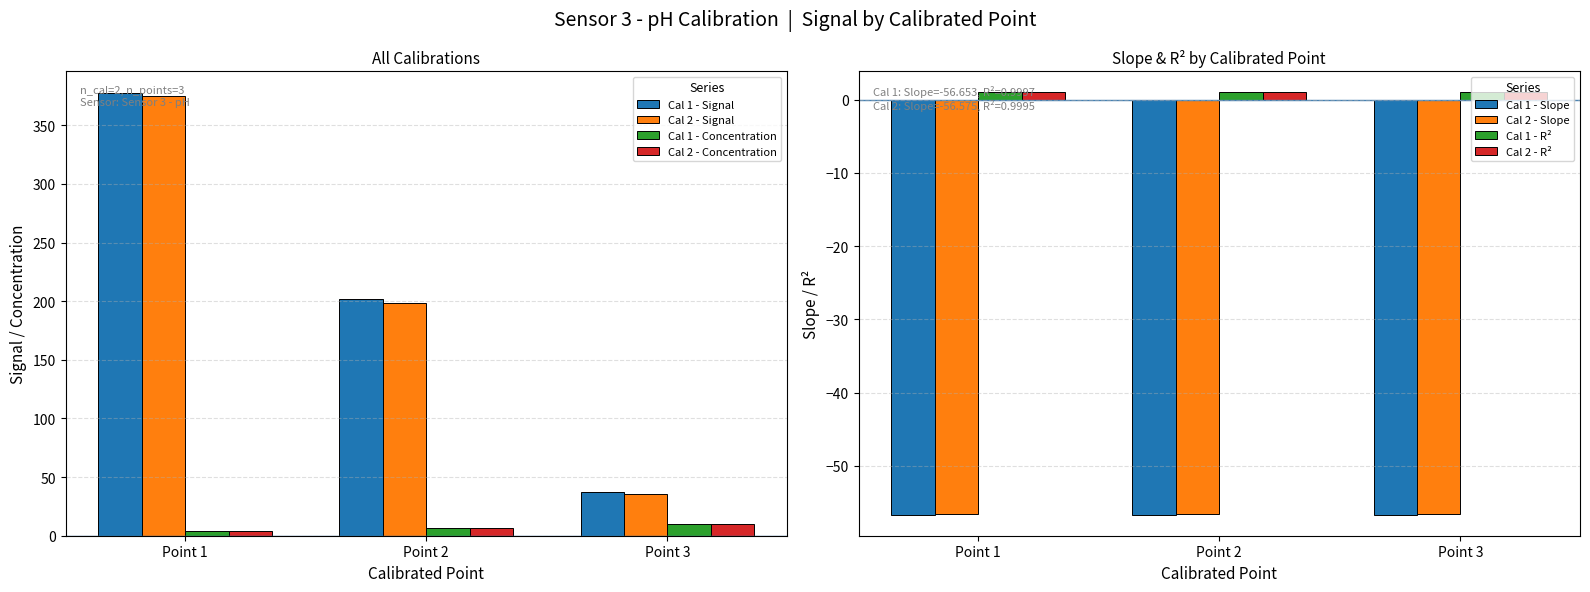

Reading left to right, what are all the values shown in this chart?

Signal: 0=377.1	1=202.0	2=37.2	3=374.9	4=198.8	5=35.5
Concentration: 0=4.0	1=7.0	2=10.0	3=4.0	4=7.0	5=10.0
Slope: 0=-56.7	1=-56.7	2=-56.7	3=-56.6	4=-56.6	5=-56.6
R2: 0=1.0	1=1.0	2=1.0	3=1.0	4=1.0	5=1.0